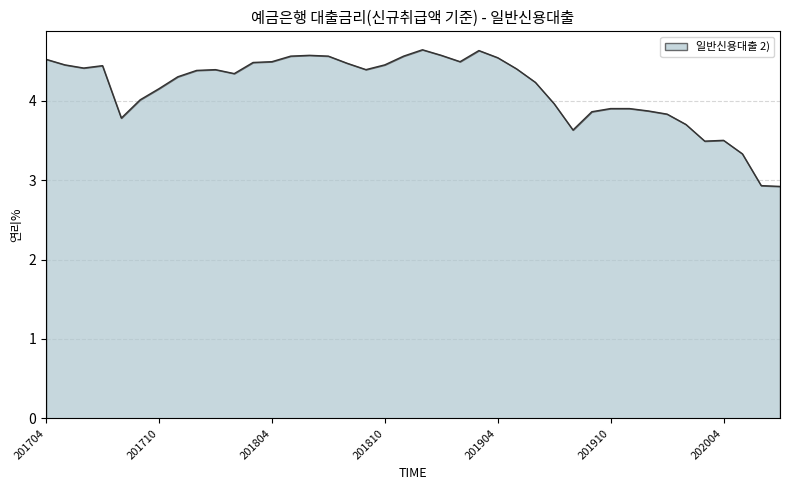

What is the greatest value displayed?

4.6